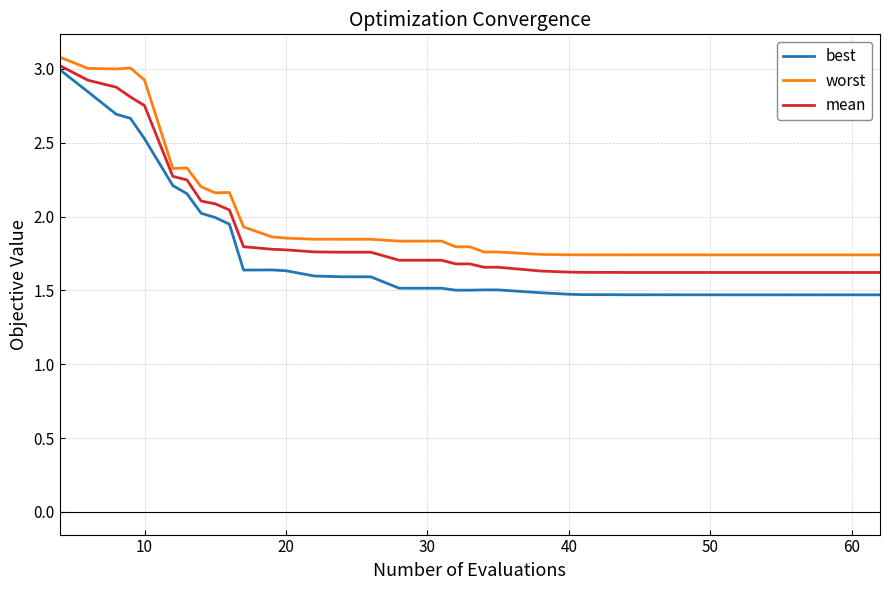

What is the maximum value for worst?

3.1